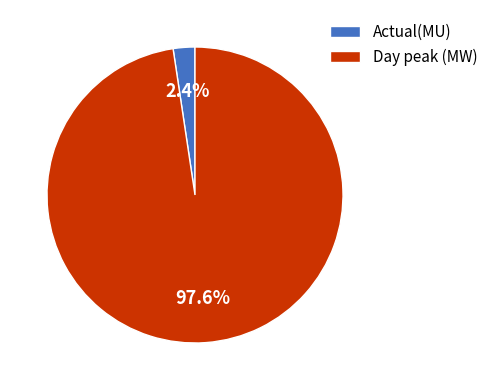

Between Day peak (MW) and Actual(MU), which is larger?

Day peak (MW)